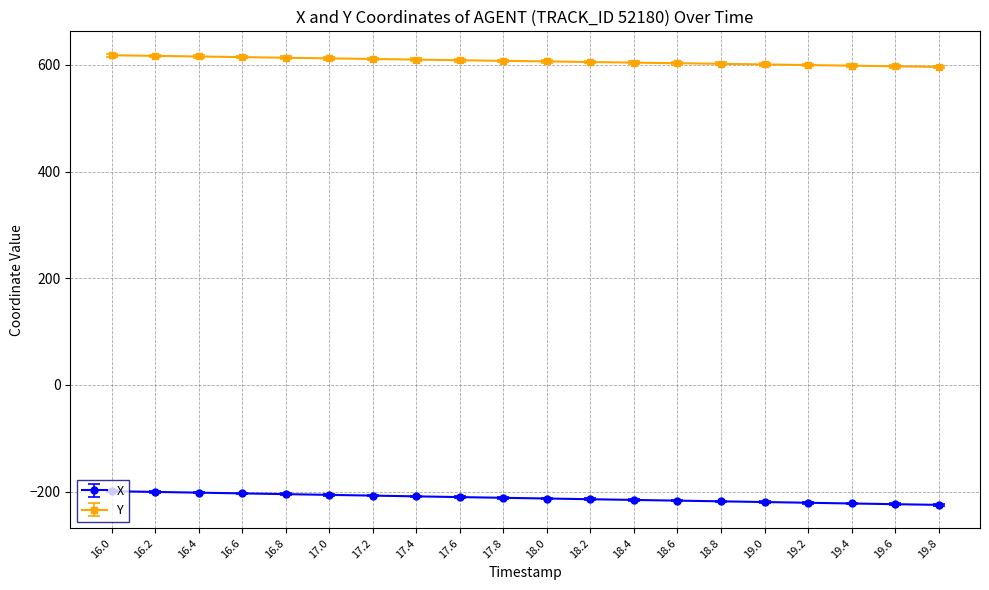

How many data points in Y are less than 607?

10